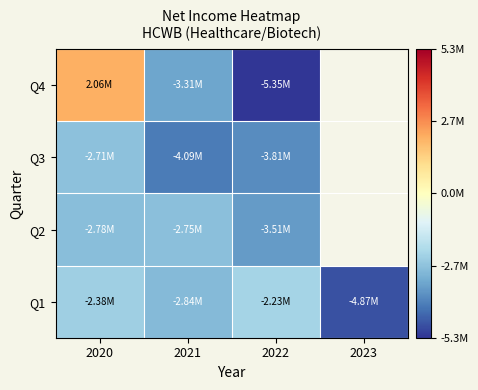

Which series changed the most between 2022 and 2023?

Q1